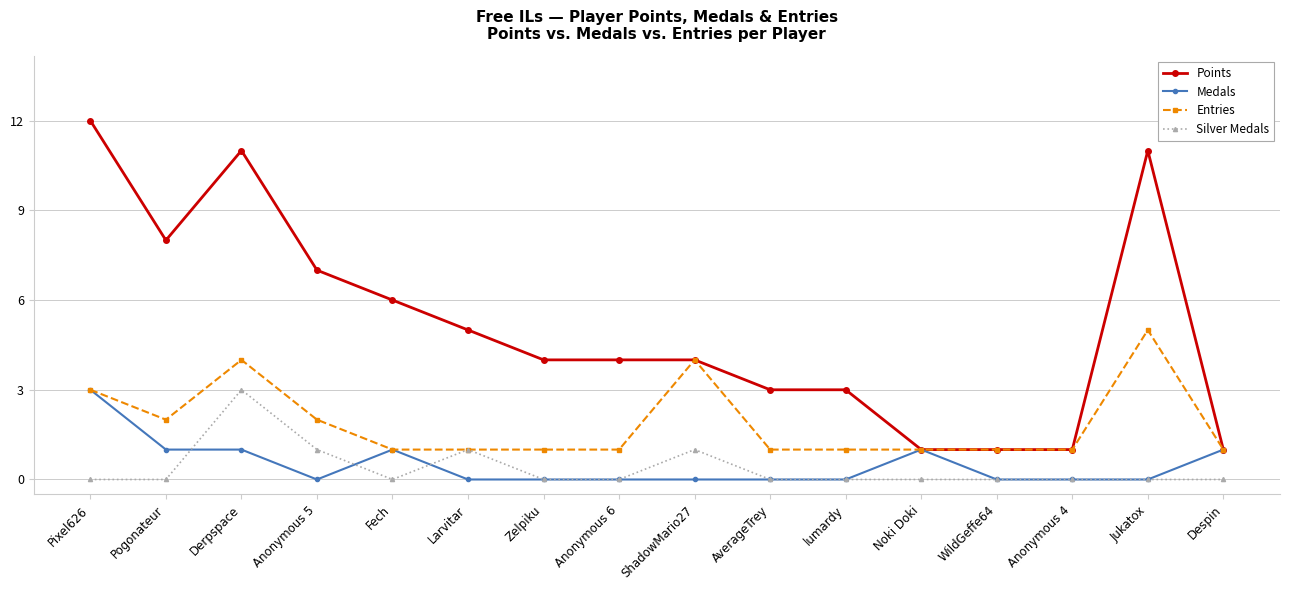

The value of Silver Medals at Despin is 1. True or false?

False